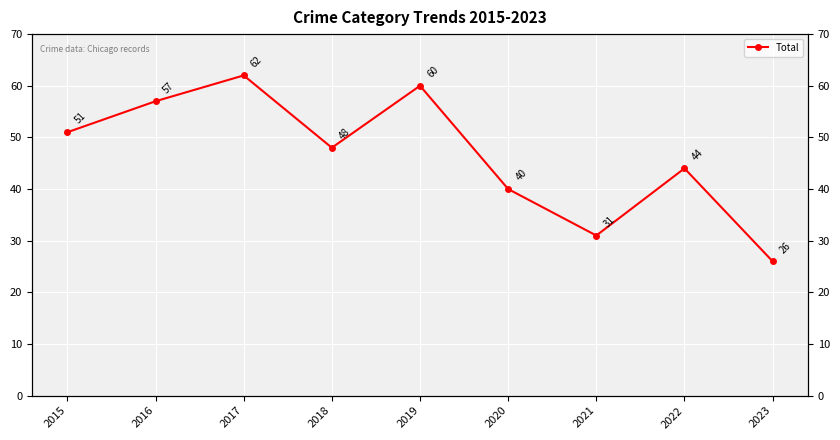

At which category does the data reach its first local peak?

2017